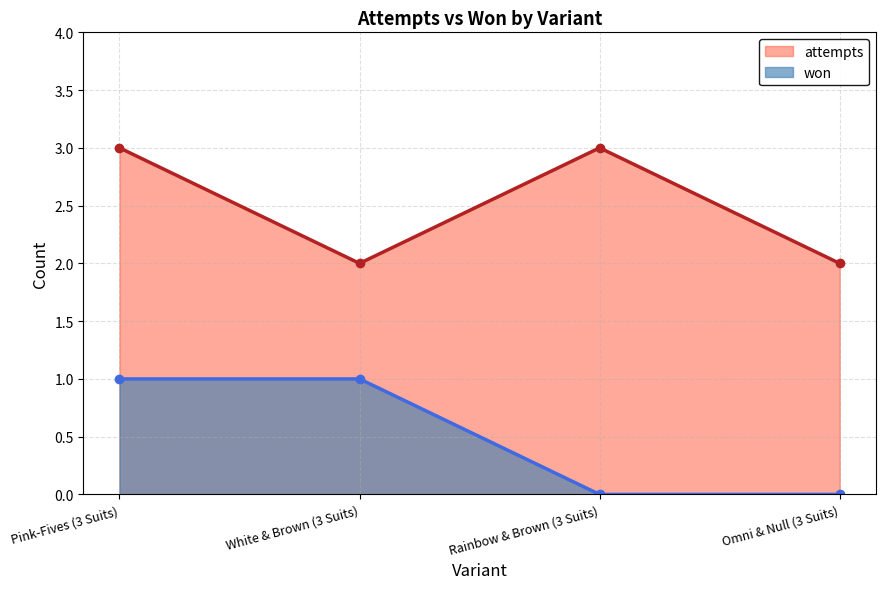

Which series changed the most between White & Brown (3 Suits) and Omni & Null (3 Suits)?

won